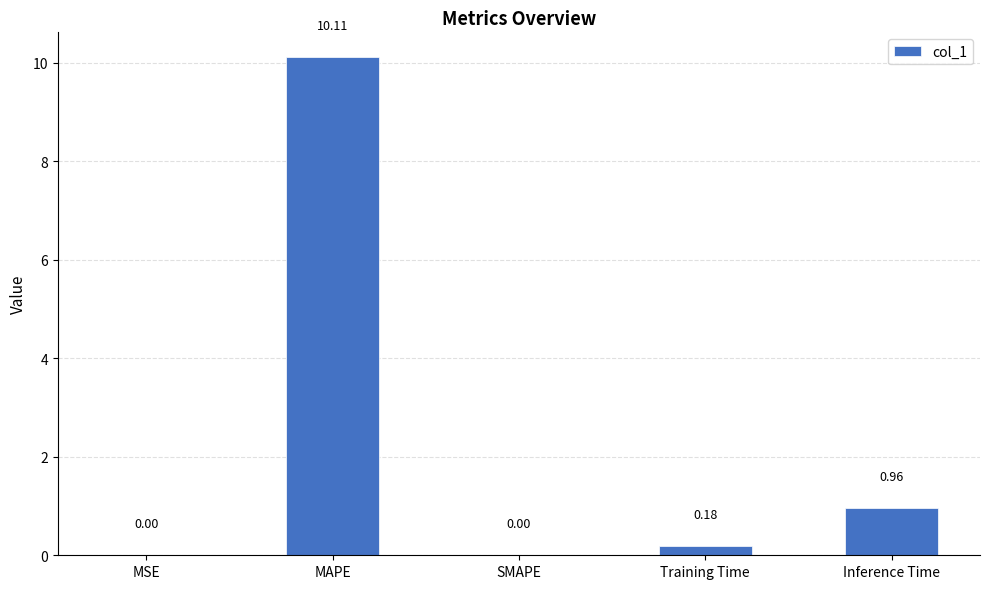

What is the sum of the values at Inference Time and Training Time?

1.1